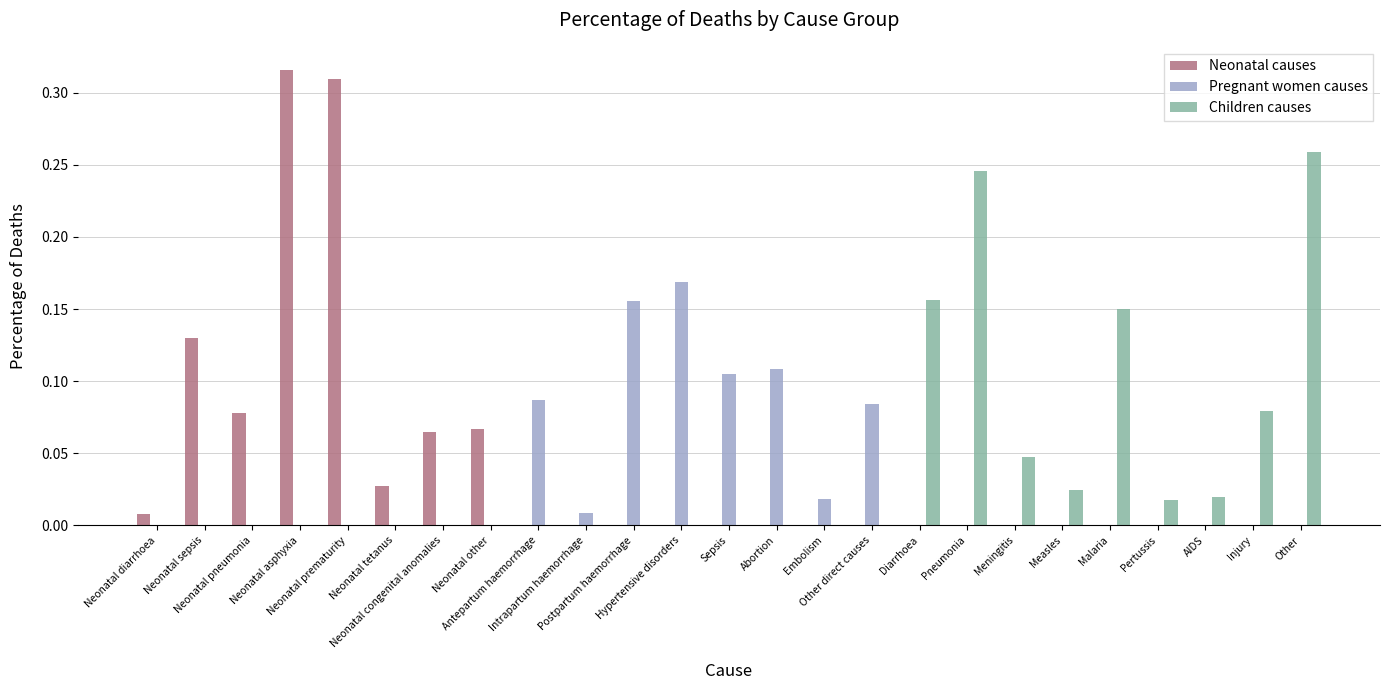

What is the sum of all Children causes values?

1.0